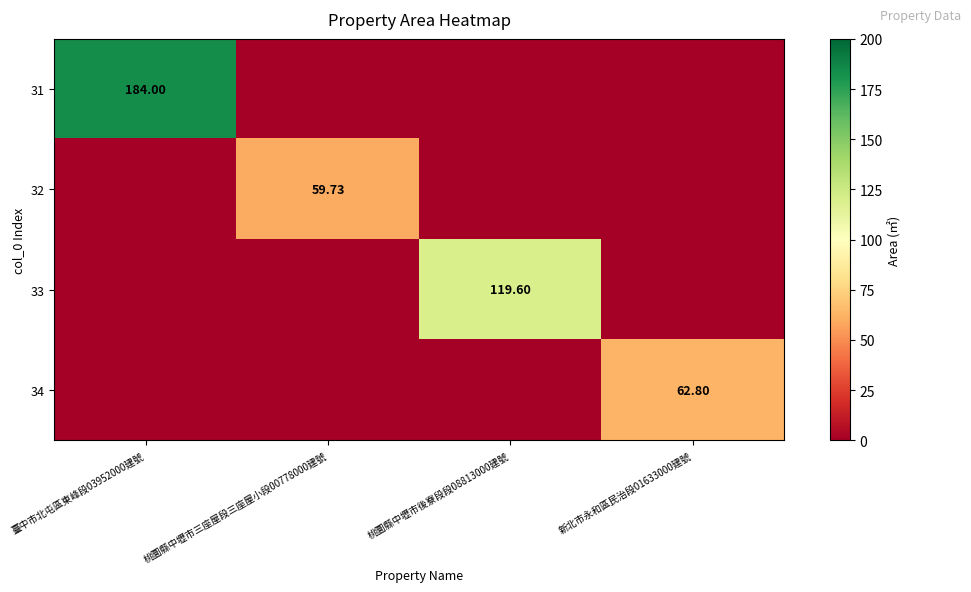

How many distinct data groups are displayed?

4